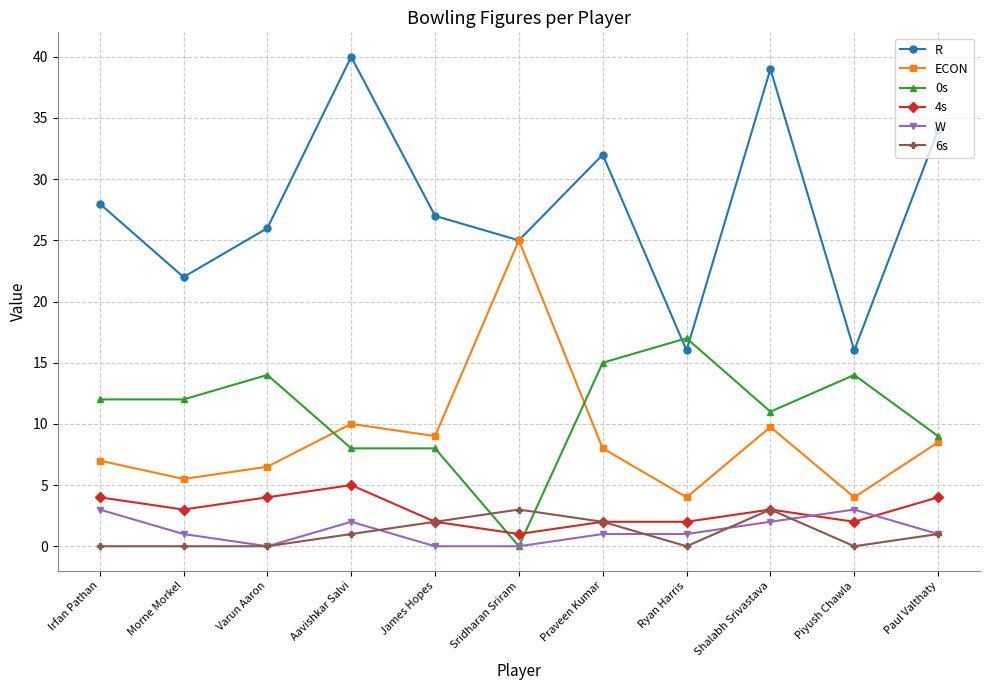

How many interior local valleys does the ECON series have?

4